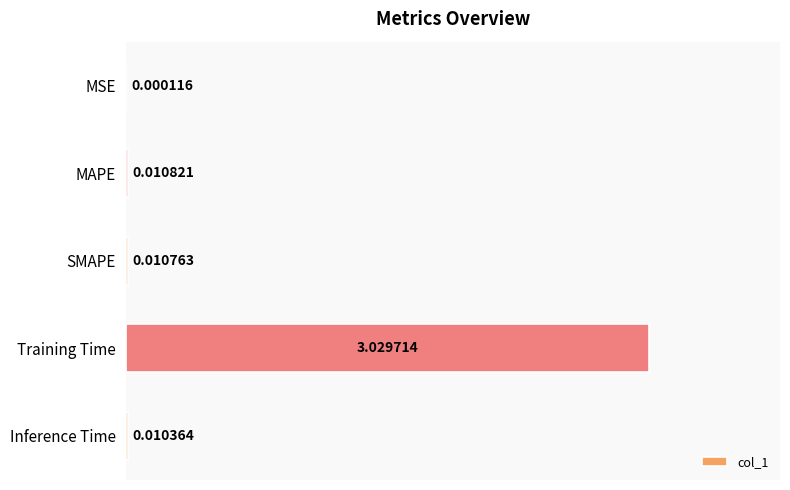

What is the sum of all values?

3.1